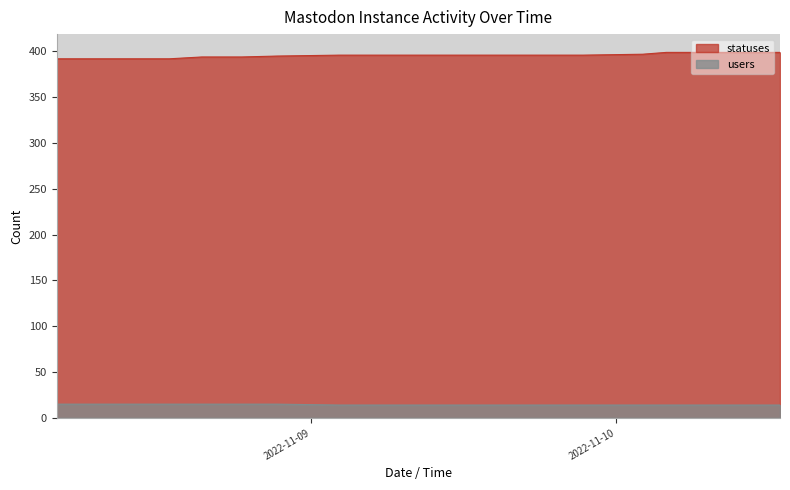

The value of users at 2022-11-09 18:27 is 14. True or false?

True